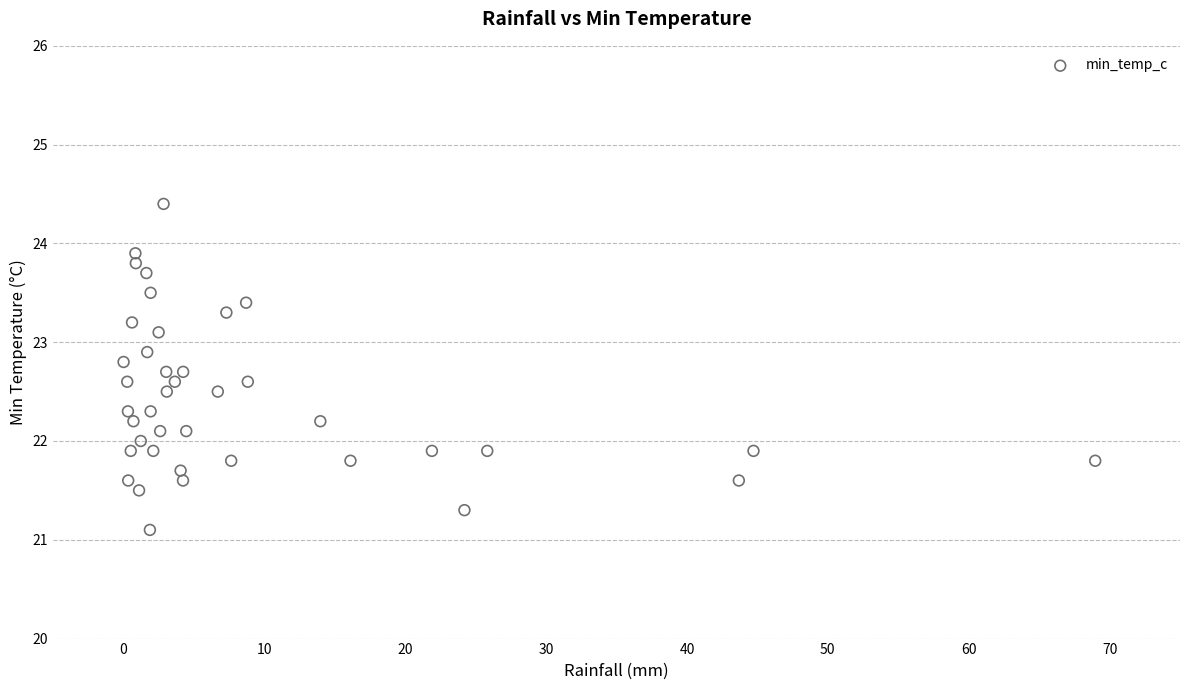

What is the range of Y values (max minus min)?

3.3